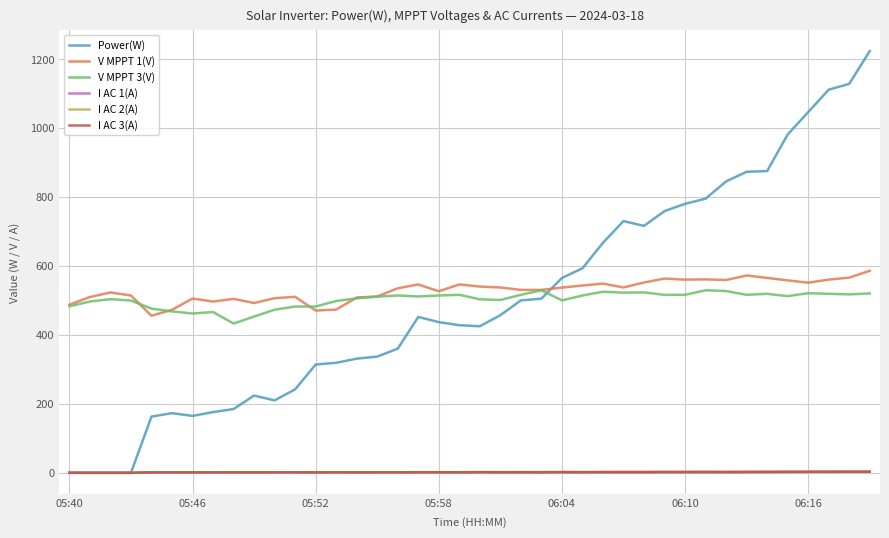

At how many categories does at least one series exceed 211?

40